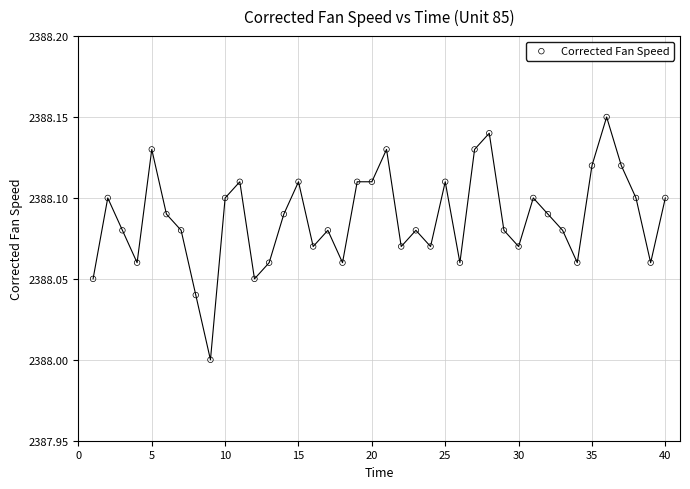

What is the range of X values (max minus min)?

39.0